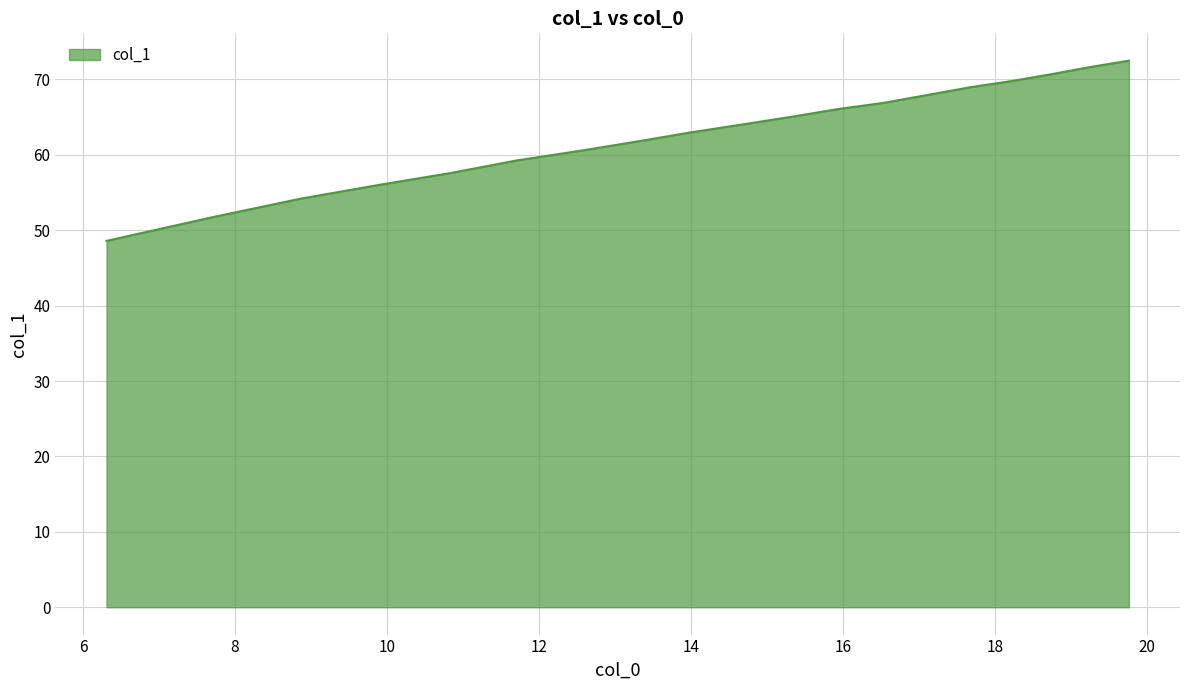

What is the minimum value shown in the chart?

48.6